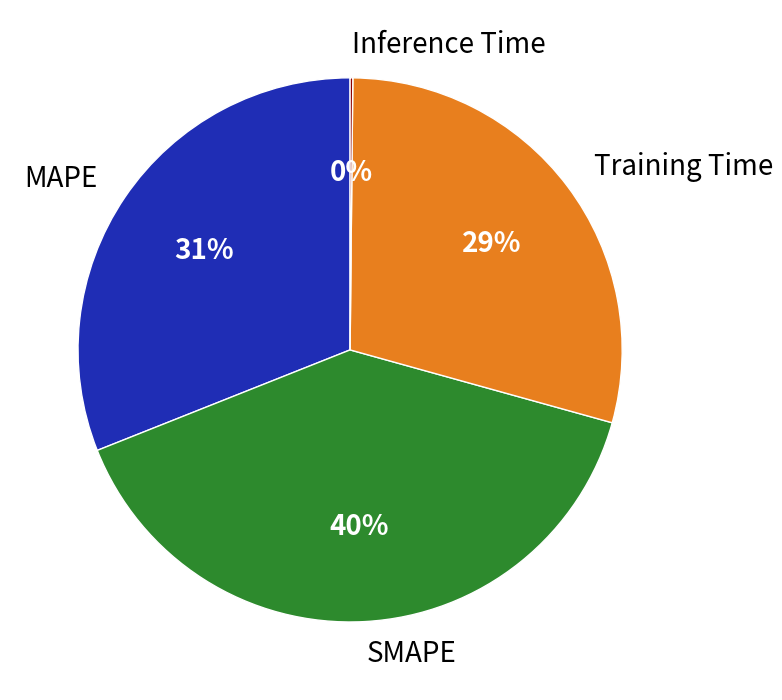

What is the ratio of the value at MAPE to the value at SMAPE?

0.8